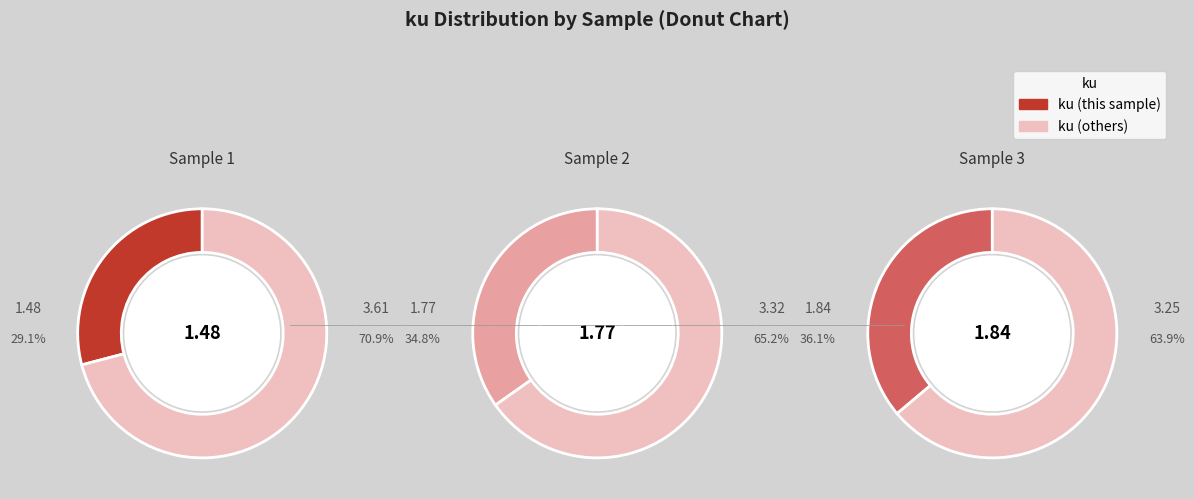

To the nearest percent, what portion does 3 represent?

36%